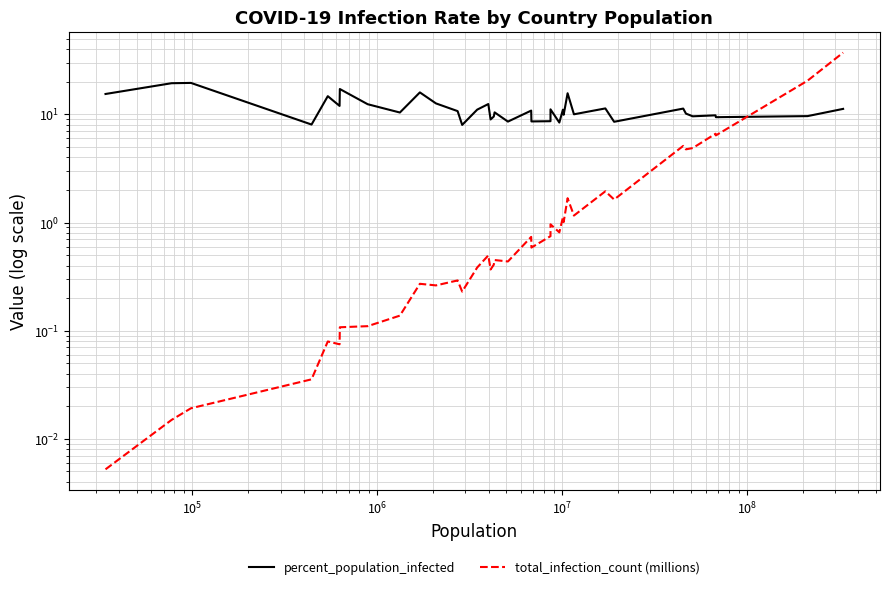

What are all the series names shown in the legend?

percent_population_infected, total_infection_count (millions)